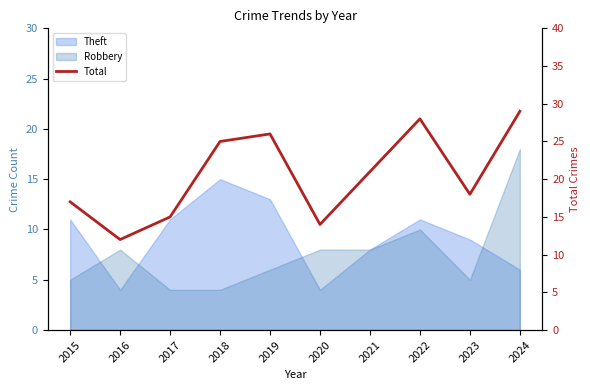

Rank the categories by value from highest to lowest.

2024, 2022, 2019, 2018, 2021, 2023, 2015, 2017, 2020, 2016